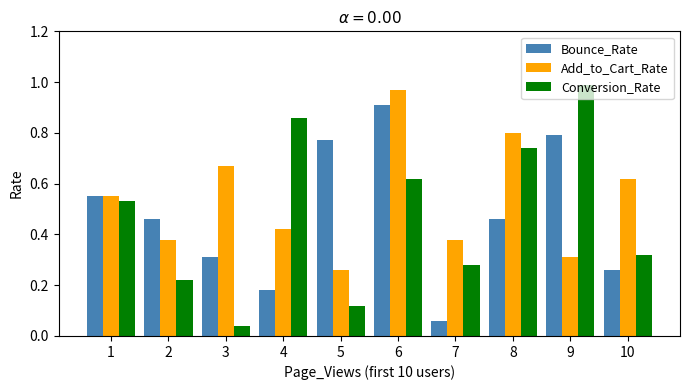

At which label does Bounce_Rate reach its peak?

6